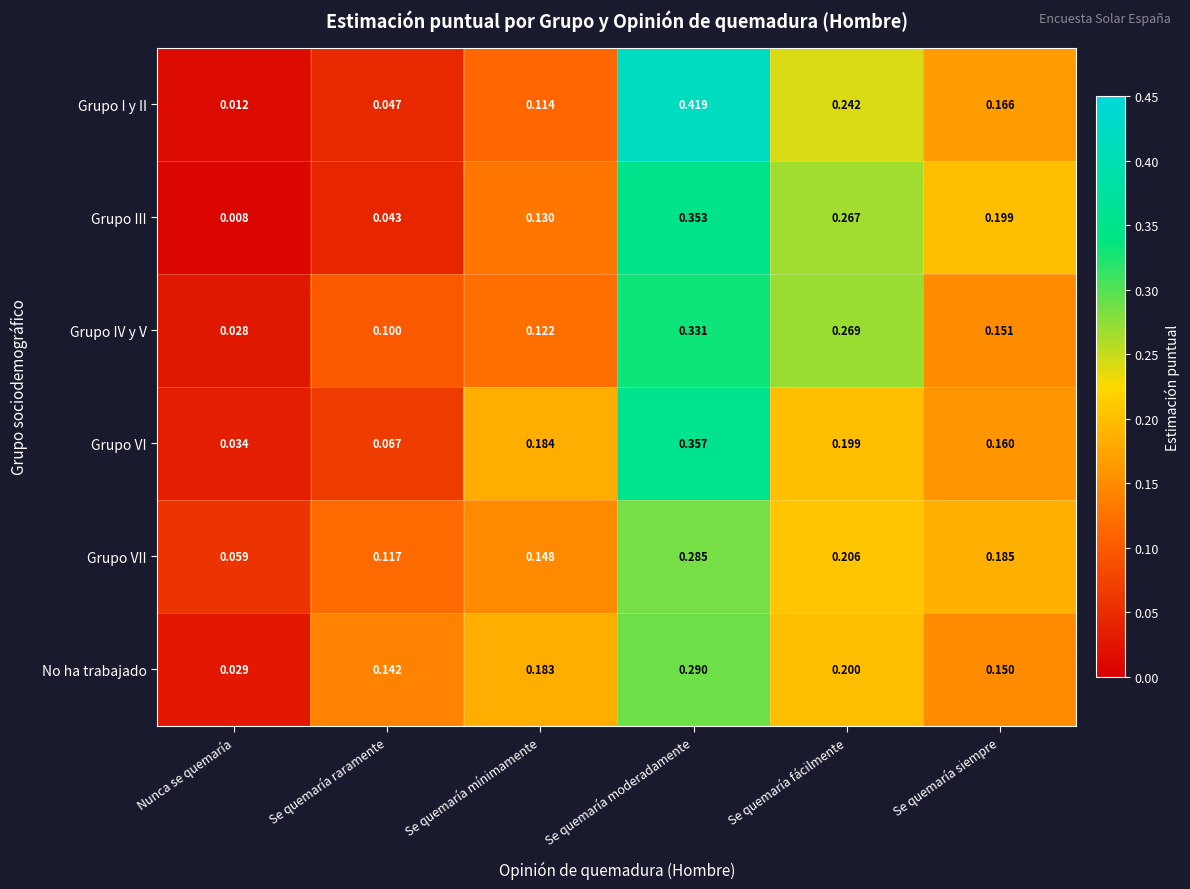

List the series in order of their peak value, lowest first.

Grupo VII, No ha trabajado, Grupo IV y V, Grupo III, Grupo VI, Grupo I y II